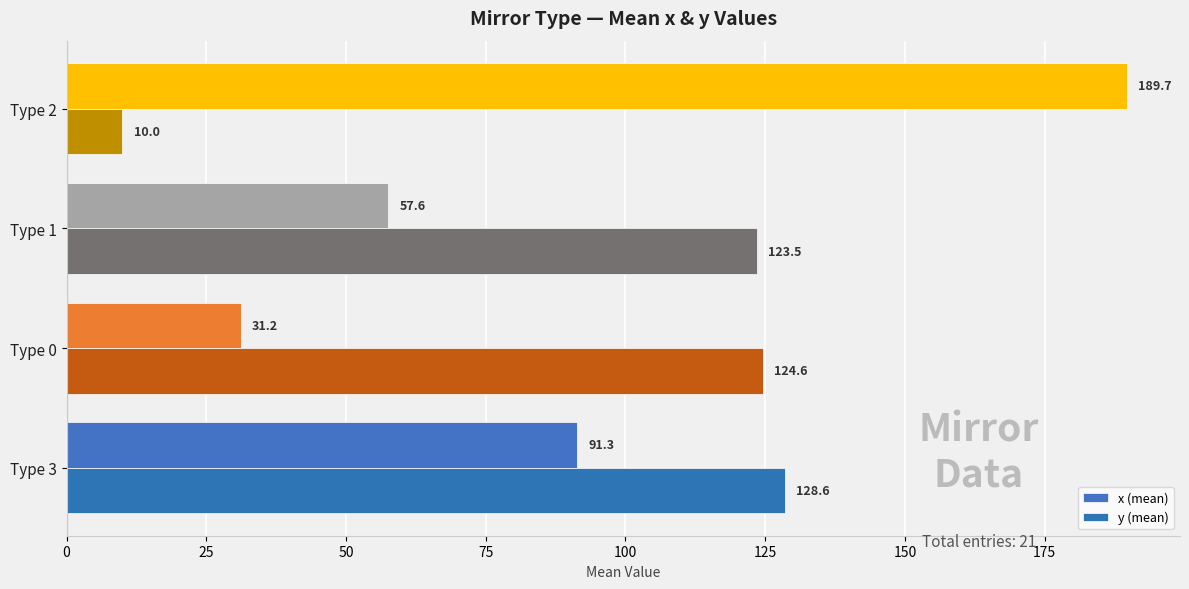

Reading left to right, list all the values displayed in this chart.

x (mean): 91.3	31.2	57.6	189.7
y (mean): 128.6	124.6	123.5	10.0